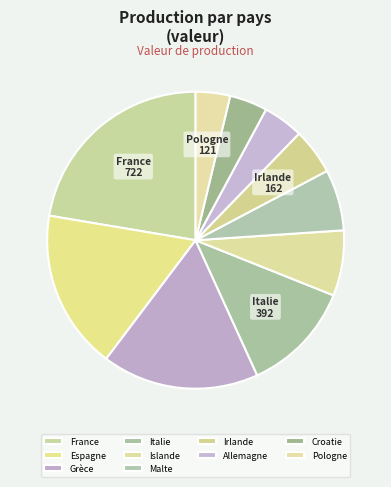

Combined, do Italie and Malte account for over 50%?

No